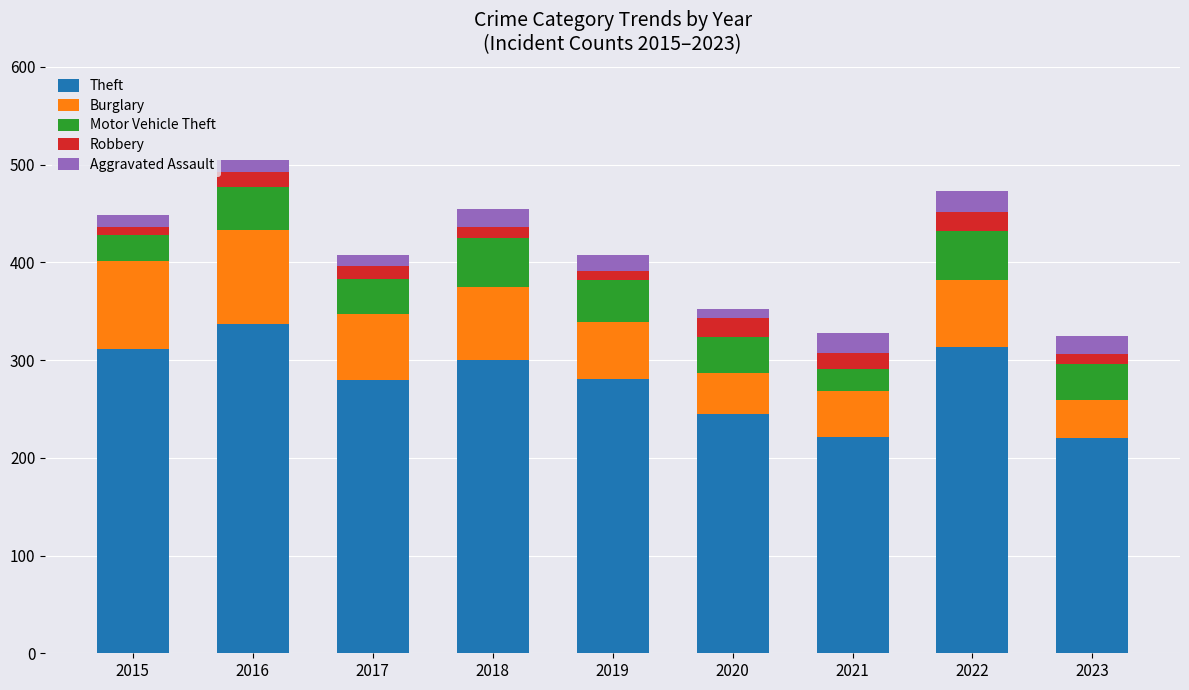

What is the total value across all series at 2021?

328